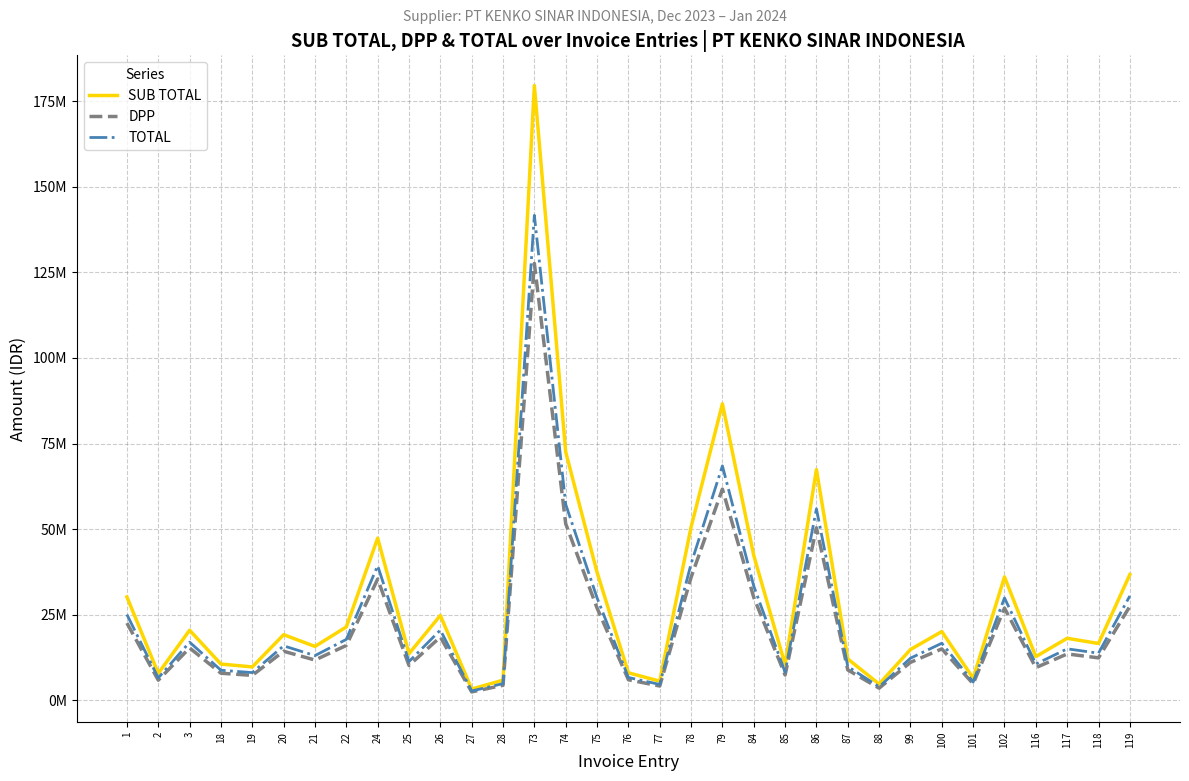

At which label does SUB TOTAL reach its minimum?

27